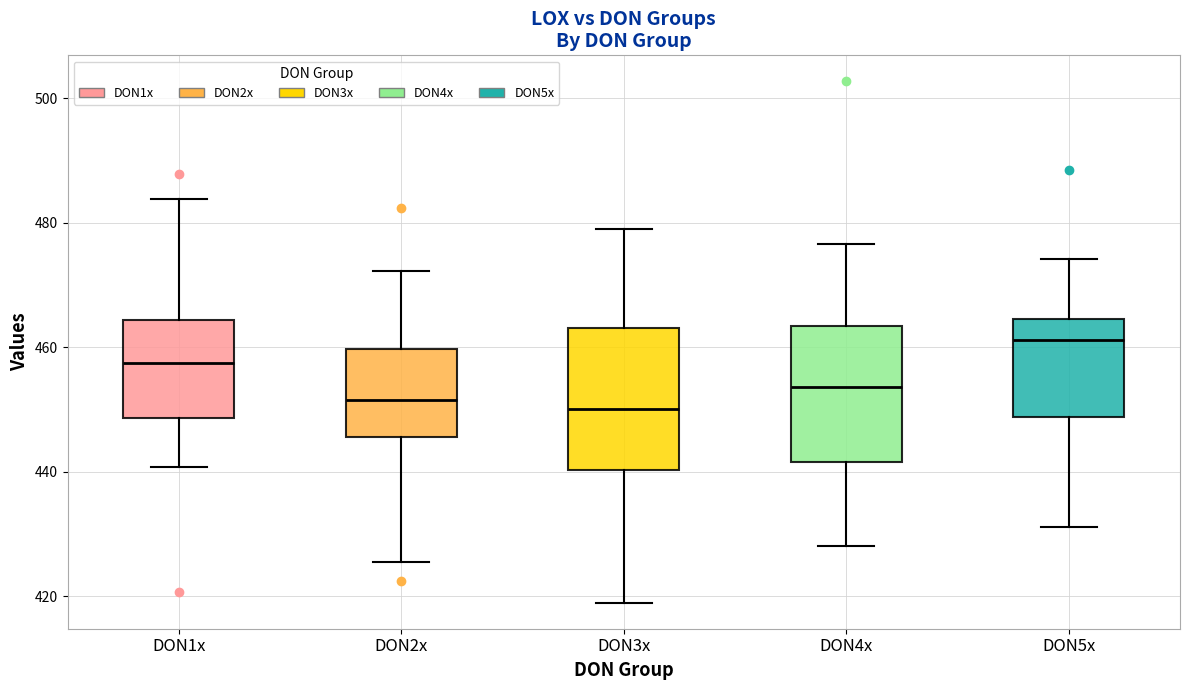

Reading left to right, read every box against the y-axis: the position of its median line, the range the box covers, and the ends of its whiskers. The values are not printed on the chart, so give them approximately, as read against the axis.

DON1x: median 458, box 448 to 464, whiskers 440 to 484
DON2x: median 452, box 446 to 460, whiskers 426 to 472
DON3x: median 450, box 440 to 464, whiskers 418 to 480
DON4x: median 454, box 442 to 464, whiskers 428 to 476
DON5x: median 462, box 448 to 464, whiskers 432 to 474